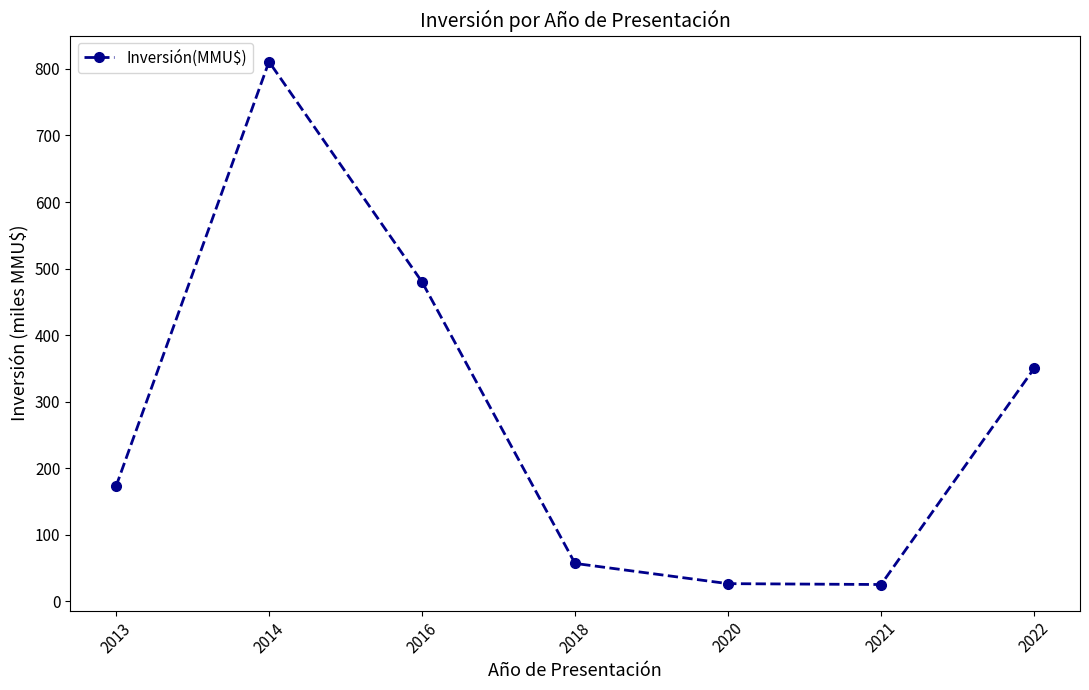

Approximately how many times larger is the value at 2022 compared to 2013?

2.0